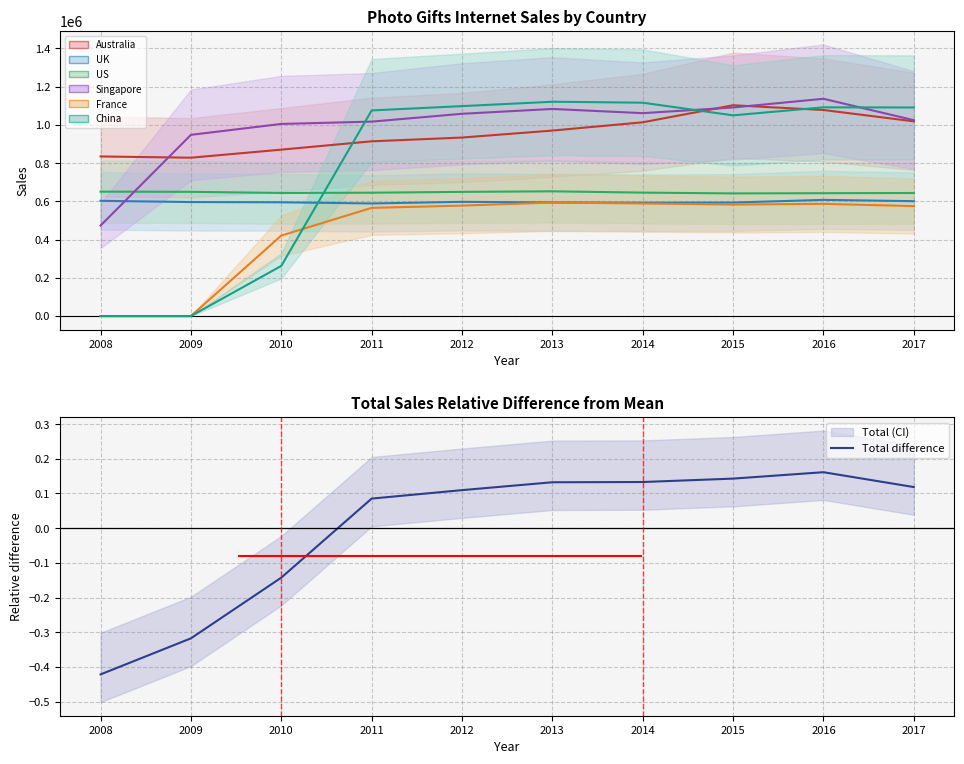

The chart shows a value of 0.1 at 2014. True or false?

True